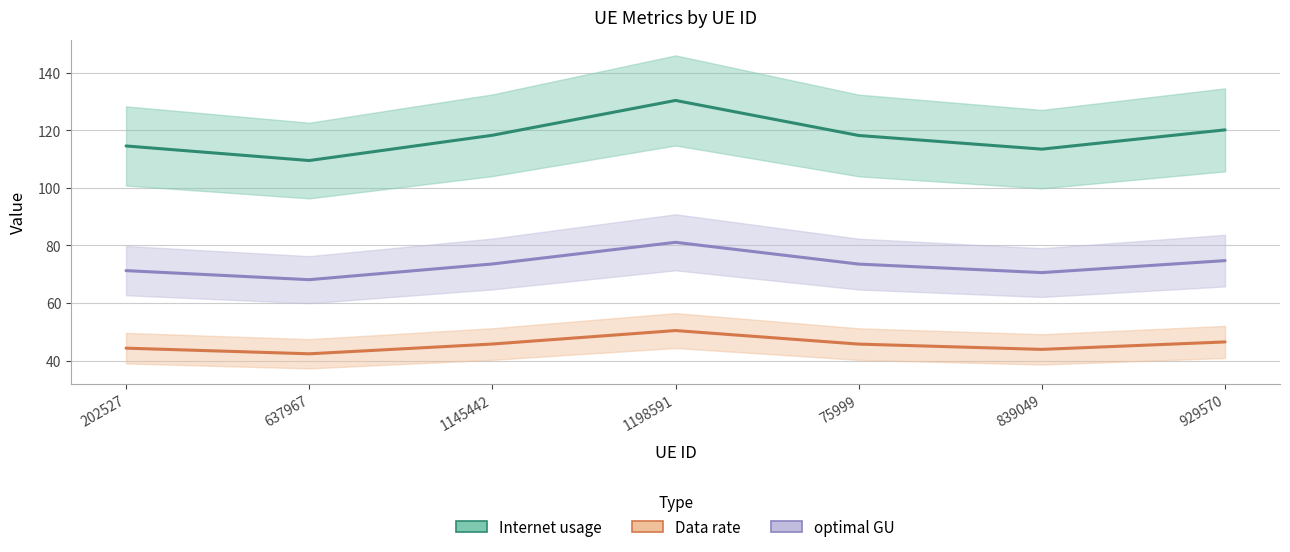

What is the label of the 1st point from the left?

202527